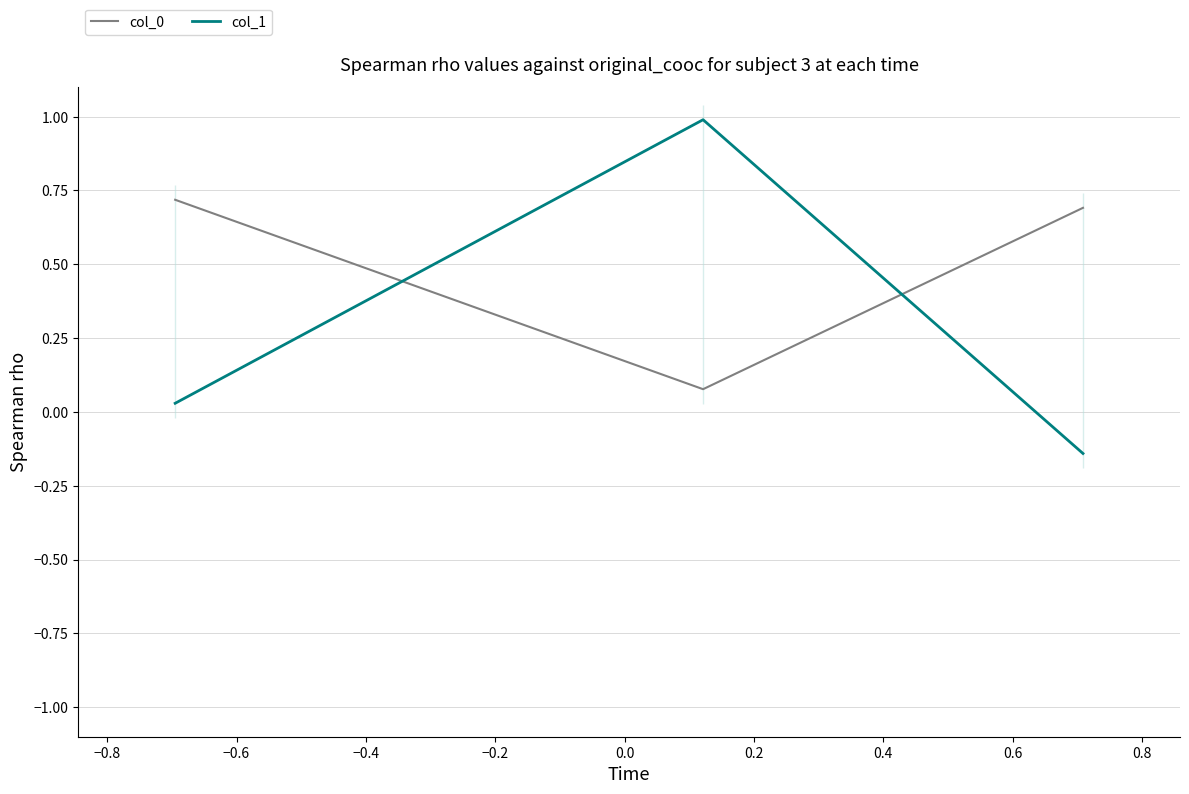

Rank the series by their average value, from highest to lowest.

col_0, col_1